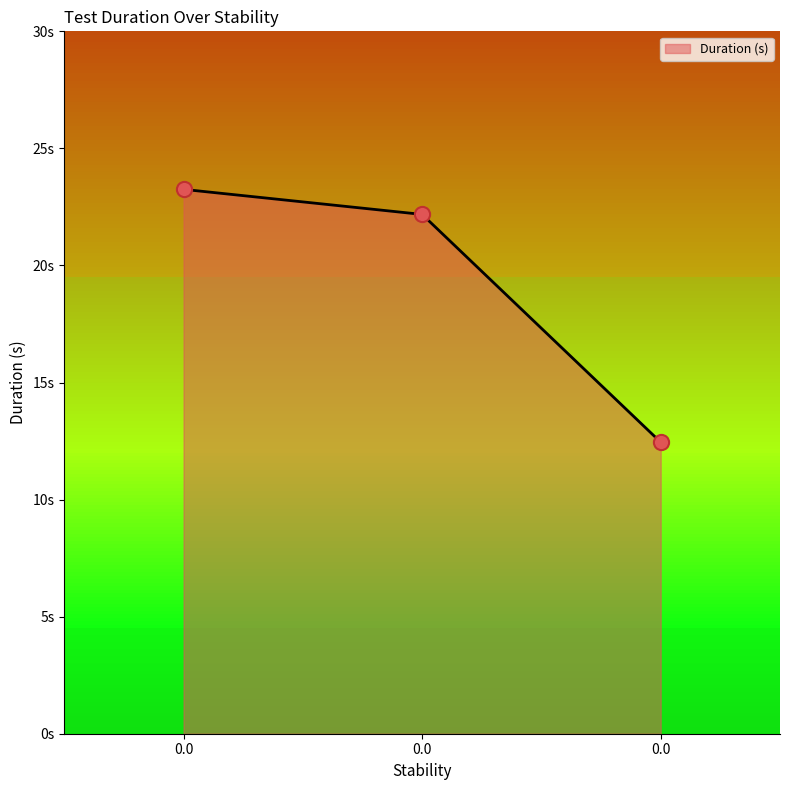

What is the change in value from 0.0 to 0.0?

-10.8